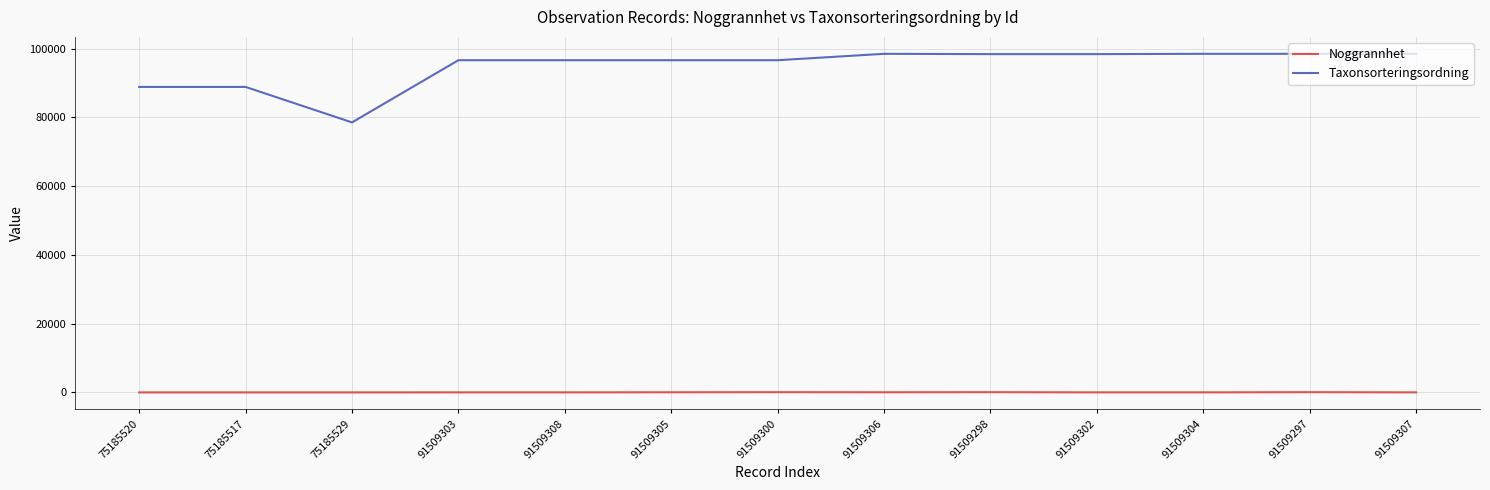

Rank the series at 75185520 from lowest to highest value.

Noggrannhet, Taxonsorteringsordning